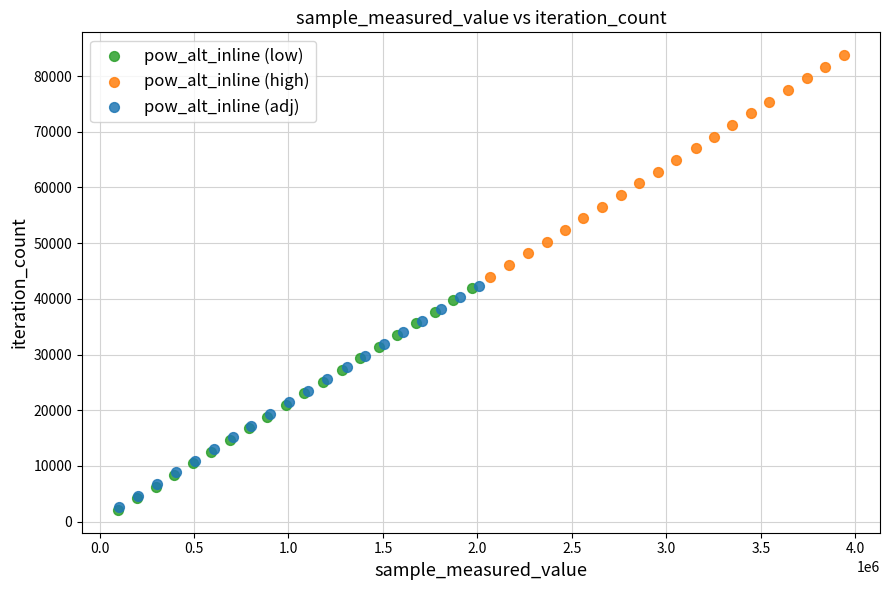

Which series contains the highest Y value?

pow_alt_inline (high)